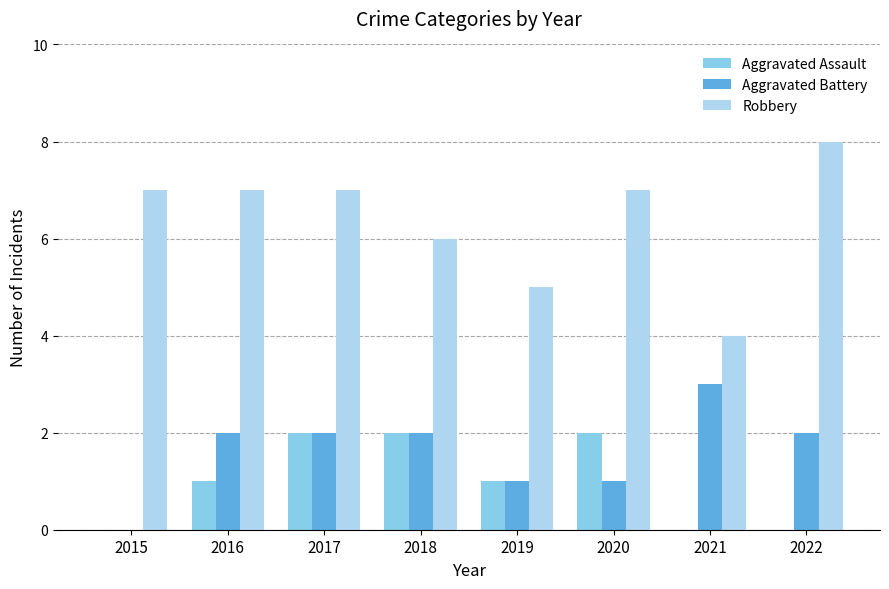

The Aggravated Battery series shows 1 at 2019. True or false?

True